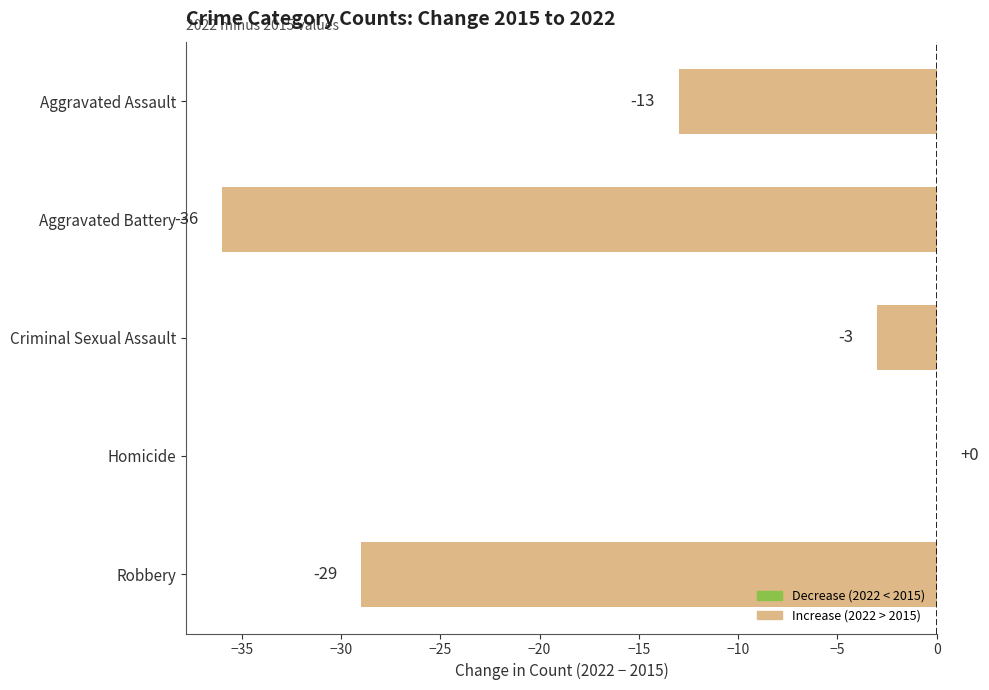

At which category does the chart reach its peak across all series?

Homicide